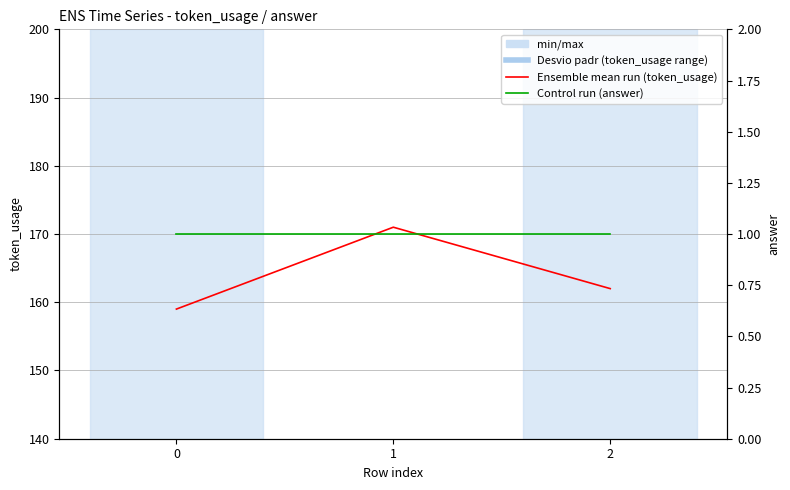

Rank the series at 2 from highest to lowest value.

Ensemble mean run (token_usage), Control run (answer)